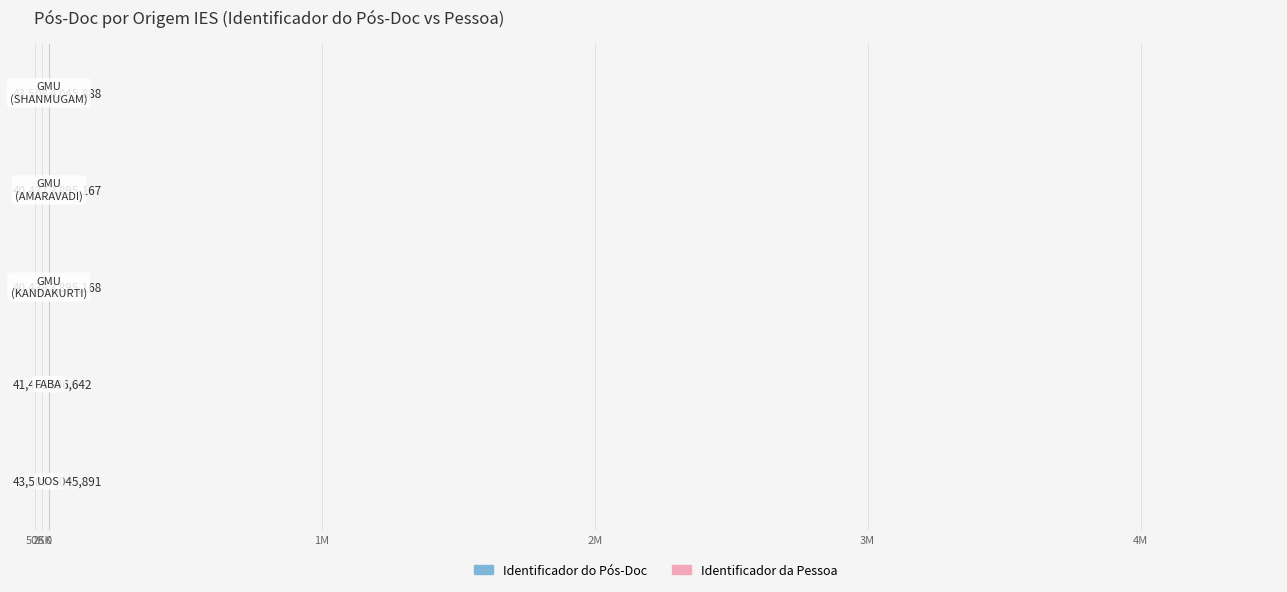

Between 1M and 50K, which is larger?

1M